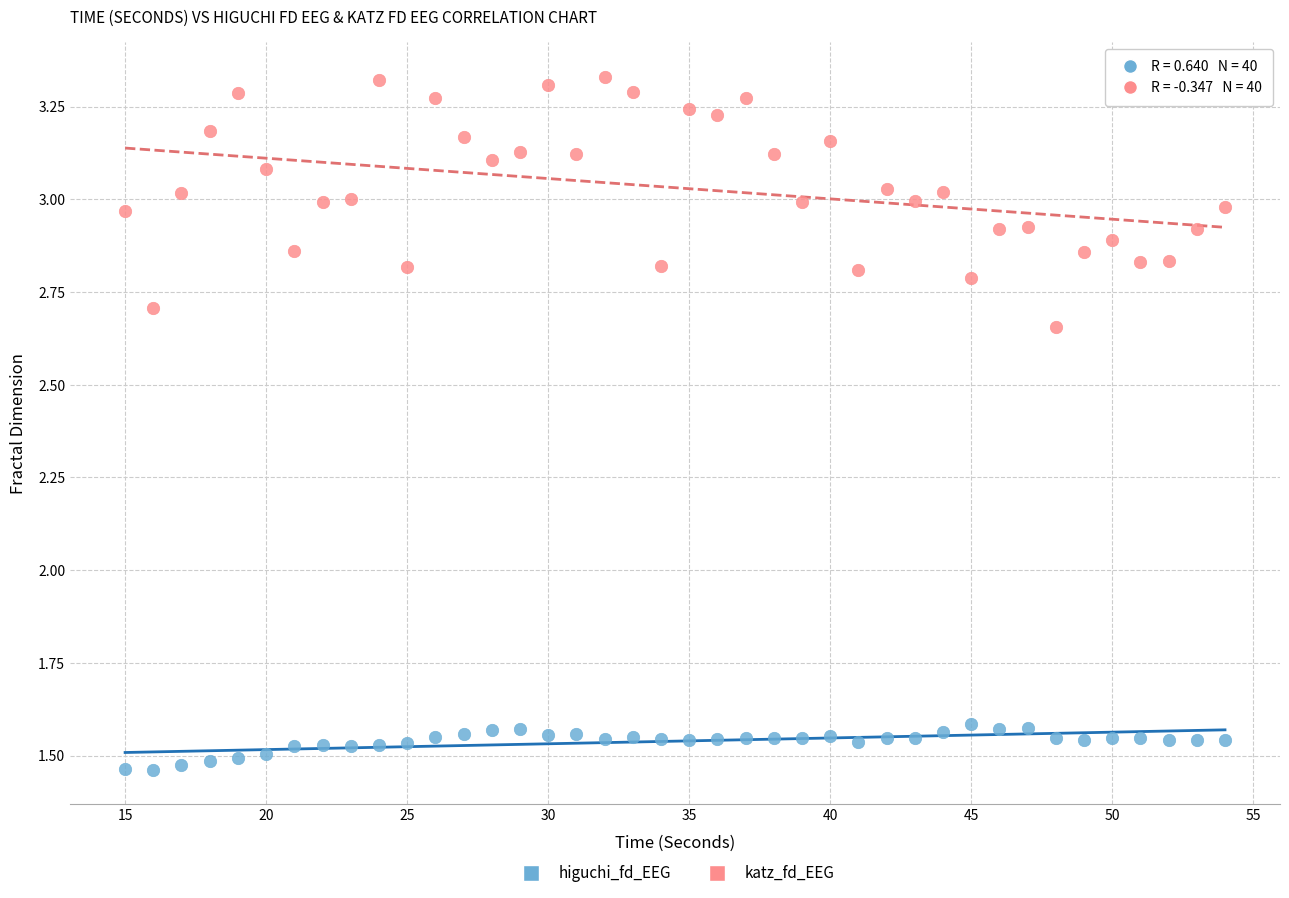

What are all the series names shown in the legend?

higuchi_fd_EEG, katz_fd_EEG